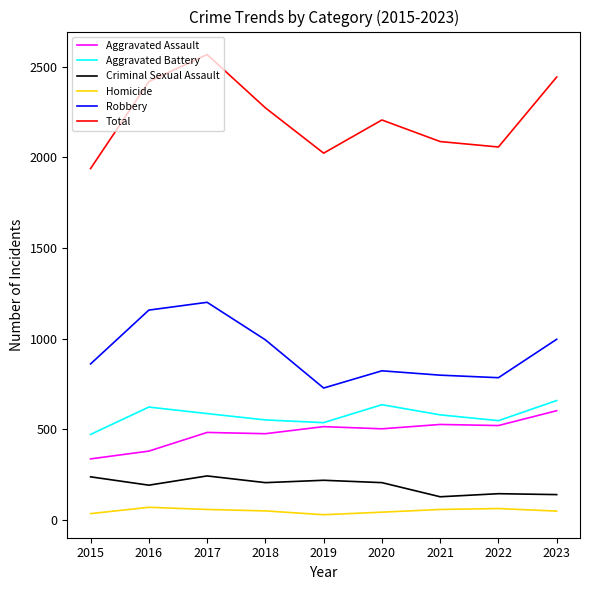

What is the difference between the Aggravated Battery values at 2016 and 2023?

36